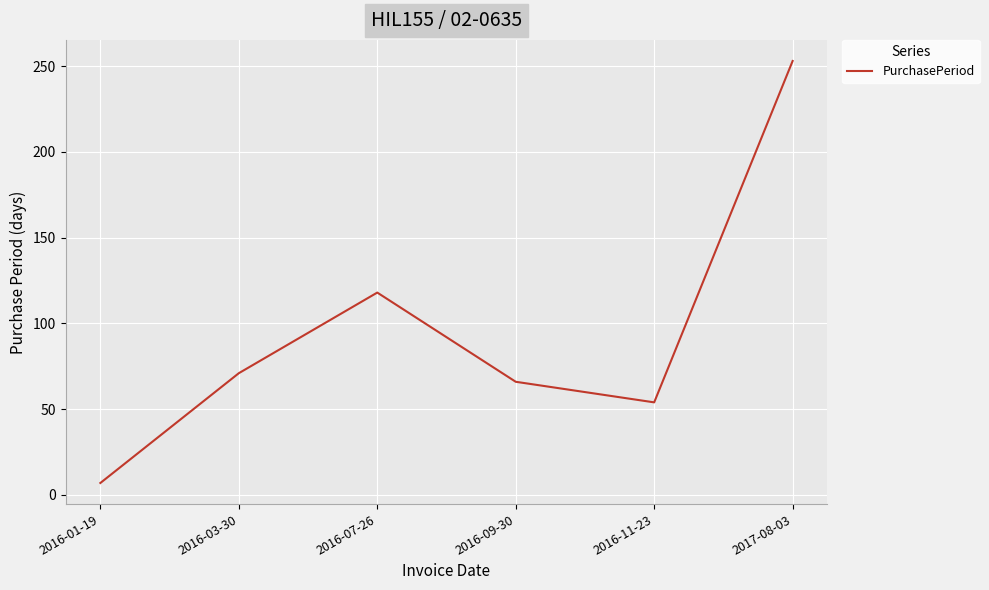

Which has a higher value, 2017-08-03 or 2016-03-30?

2017-08-03